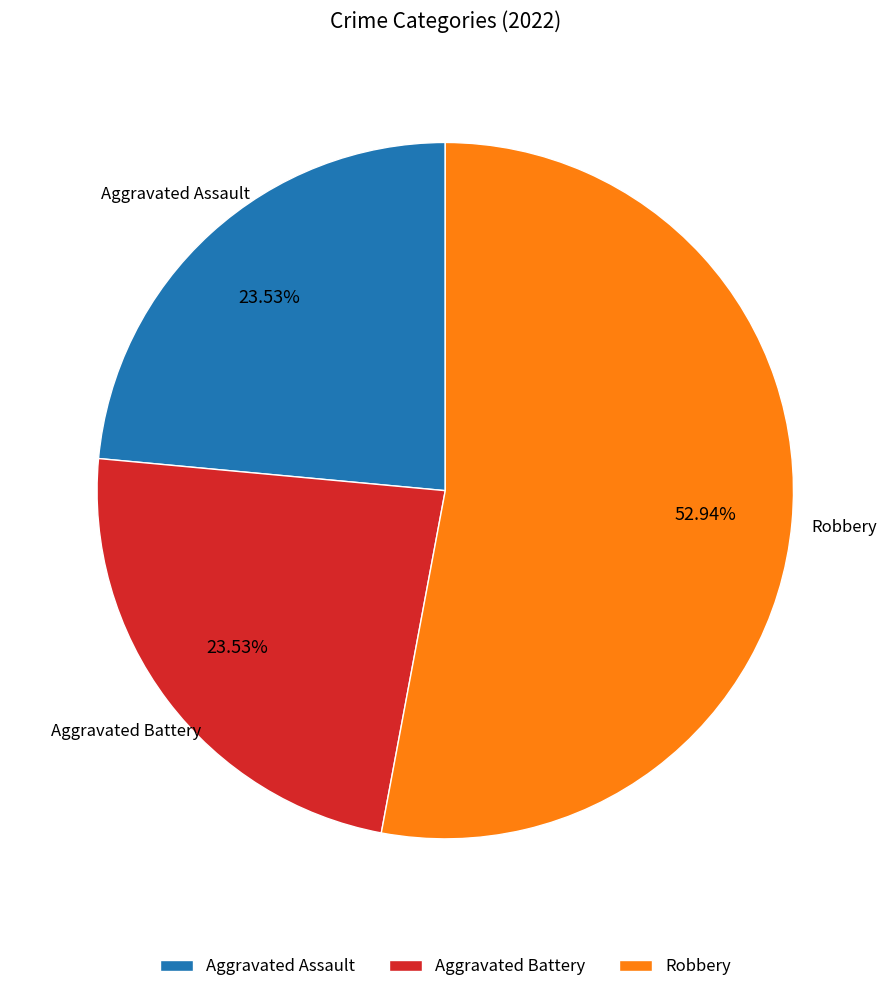

Count the number of slices in the pie.

3